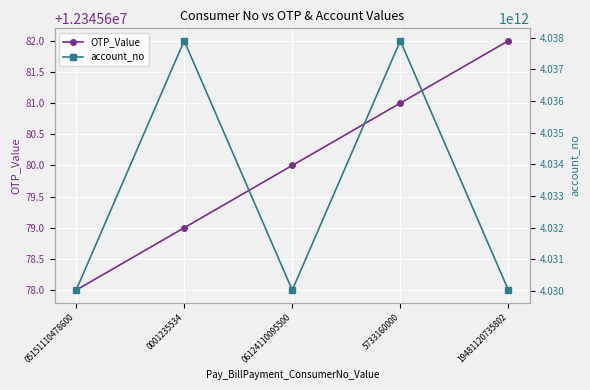

What is the lowest value of the OTP_Value series?

12345678